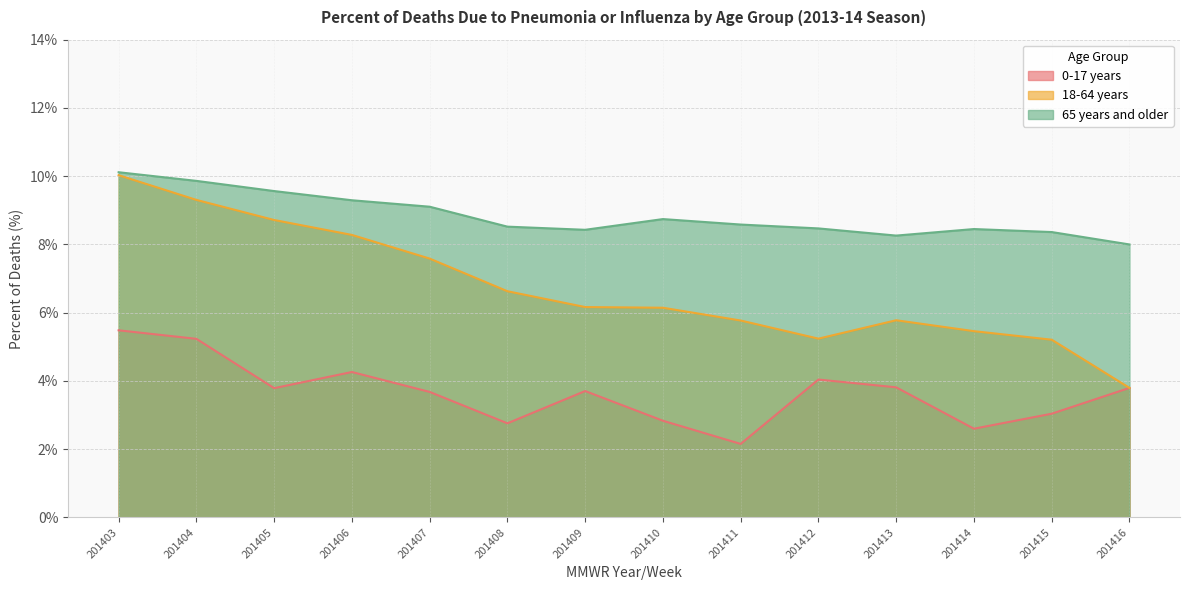

Reading left to right, what are all the values shown in this chart?

0-17 years: 201403=5.5	201404=5.2	201405=3.8	201406=4.3	201407=3.7	201408=2.8	201409=3.7	201410=2.8	201411=2.2	201412=4.0	201413=3.8	201414=2.6	201415=3.0	201416=3.8
18-64 years: 201403=10.0	201404=9.3	201405=8.7	201406=8.3	201407=7.6	201408=6.6	201409=6.2	201410=6.1	201411=5.8	201412=5.2	201413=5.8	201414=5.5	201415=5.2	201416=3.8
65 years and older: 201403=10.1	201404=9.9	201405=9.6	201406=9.3	201407=9.1	201408=8.5	201409=8.4	201410=8.7	201411=8.6	201412=8.5	201413=8.3	201414=8.5	201415=8.4	201416=8.0